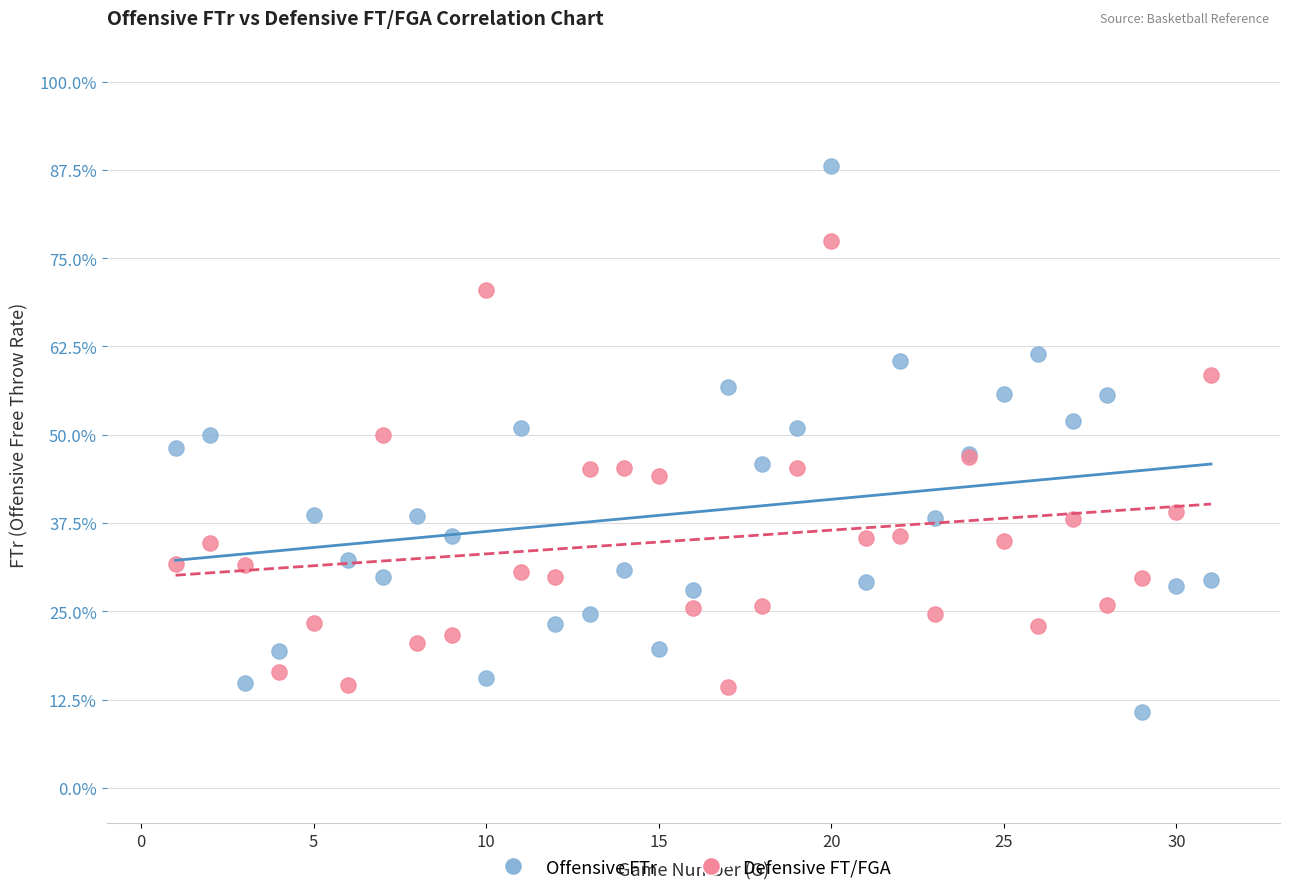

What are all the series names shown in the legend?

Offensive FTr, Defensive FT/FGA